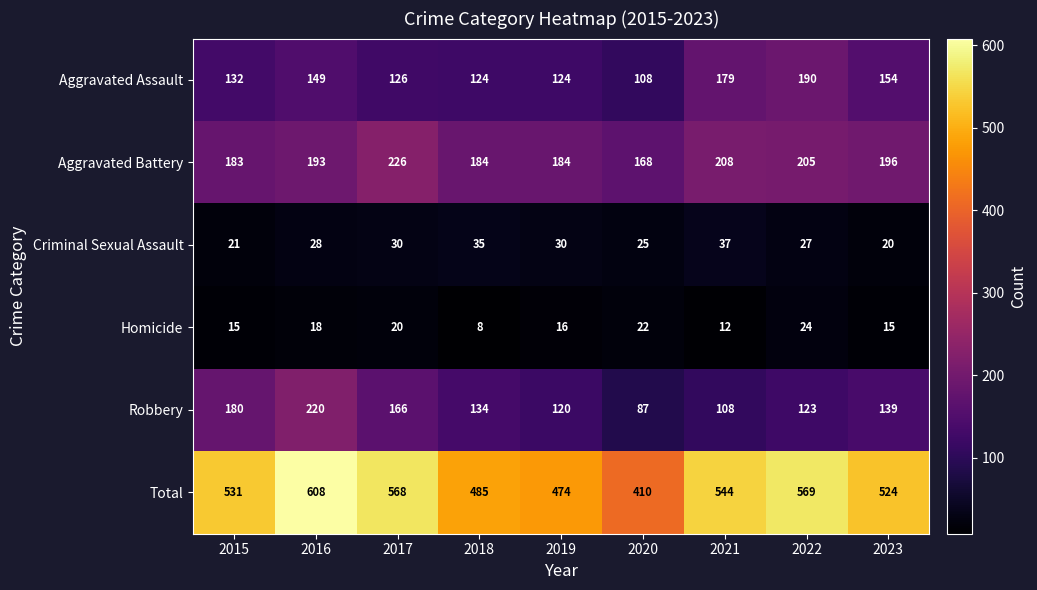

How many distinct data groups are displayed?

6